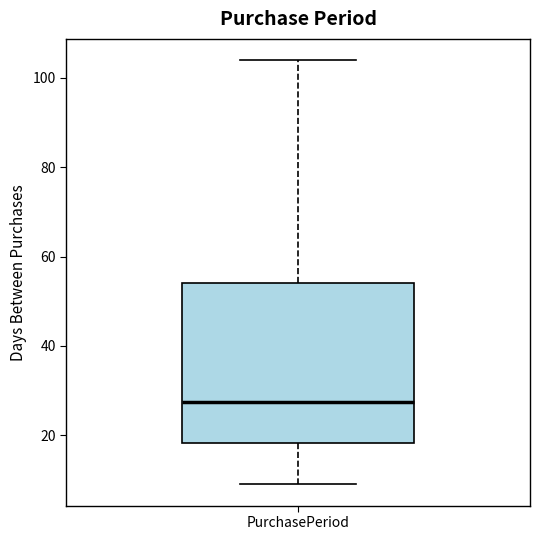

Read this box plot against the y-axis: the position of the median line, the range covered by the box, and the ends of both whiskers. The values are not printed on the chart, so give them approximately, as read against the axis.

median 28, box 18 to 54, whiskers 10 to 104